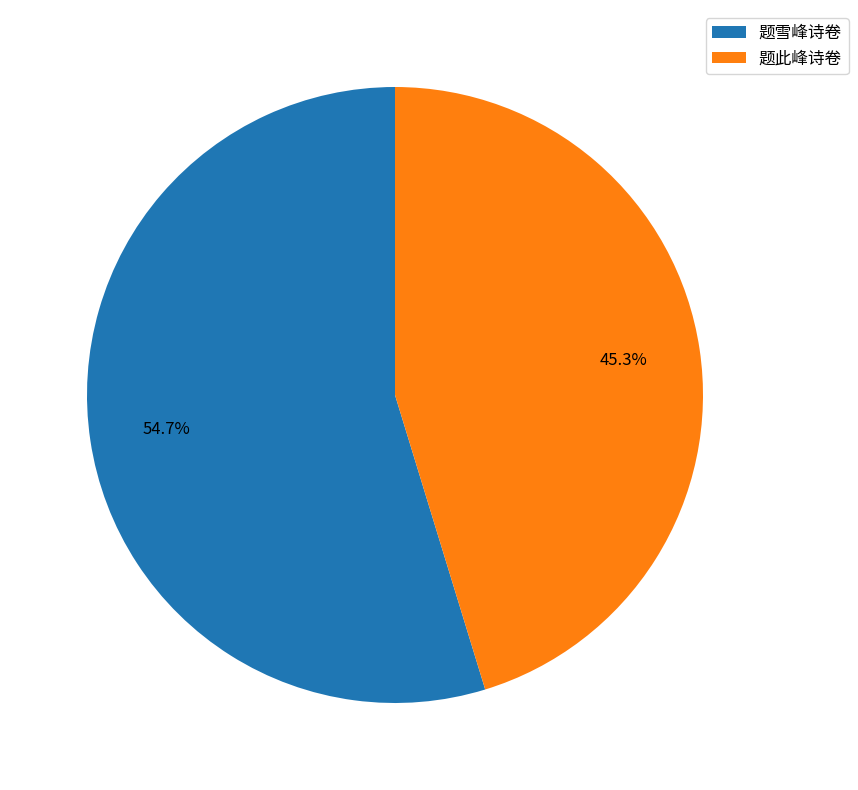

Which has a higher value, 题此峰诗卷 or 题雪峰诗卷?

题雪峰诗卷